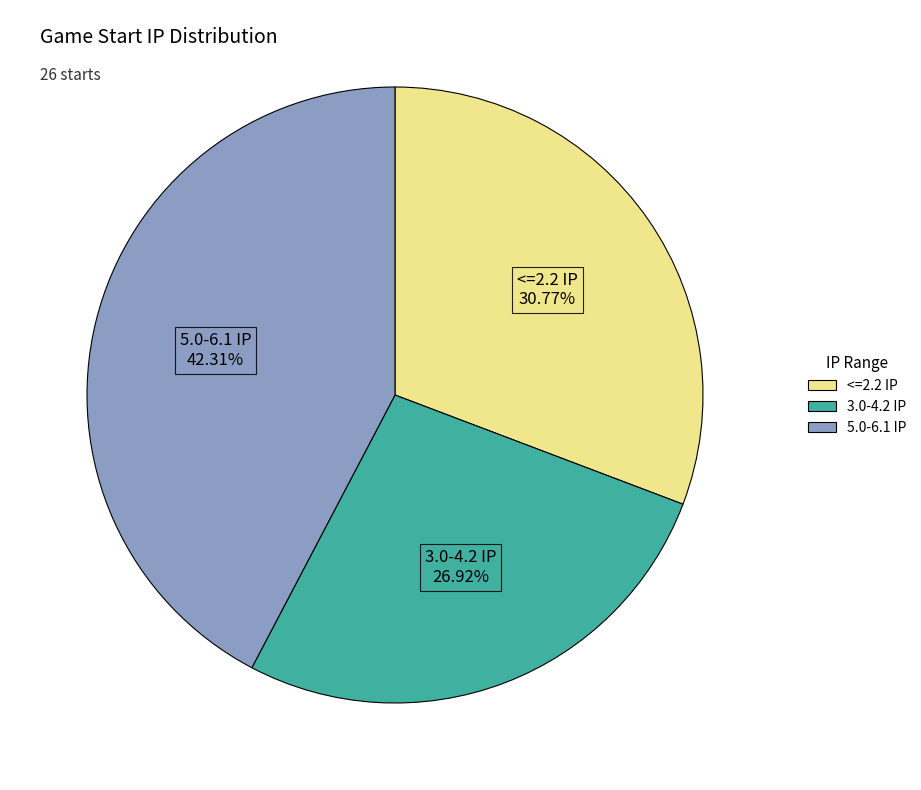

Is there a majority slice in this chart?

No